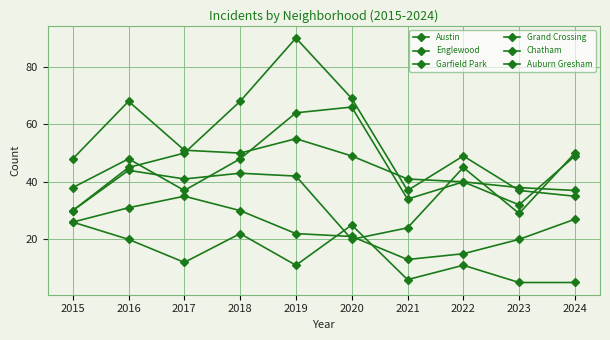

Reading left to right, transcribe all the data shown in this chart.

Austin: 38	48	37	48	64	66	34	40	38	37
Englewood: 48	68	51	50	55	49	41	40	32	49
Garfield Park: 30	45	50	68	90	69	37	49	37	35
Grand Crossing: 30	44	41	43	42	20	24	45	29	50
Chatham: 26	31	35	30	22	21	13	15	20	27
Auburn Gresham: 26	20	12	22	11	25	6	11	5	5